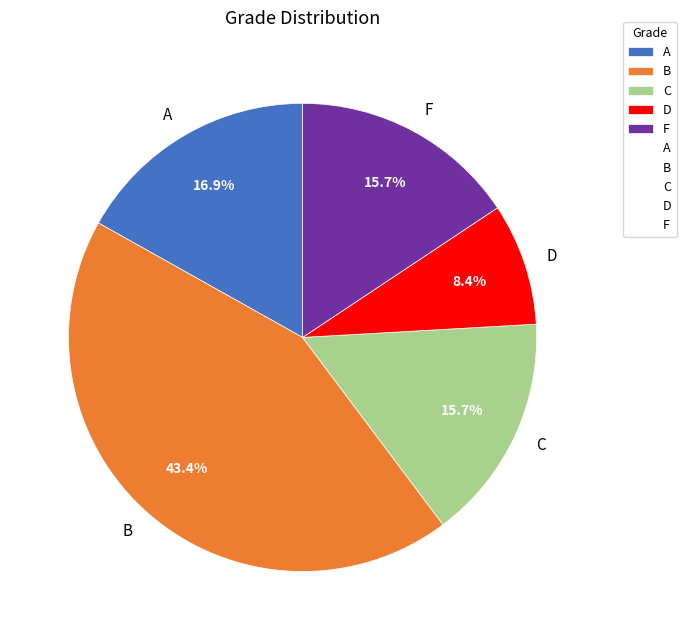

How many slices are in this pie chart?

5